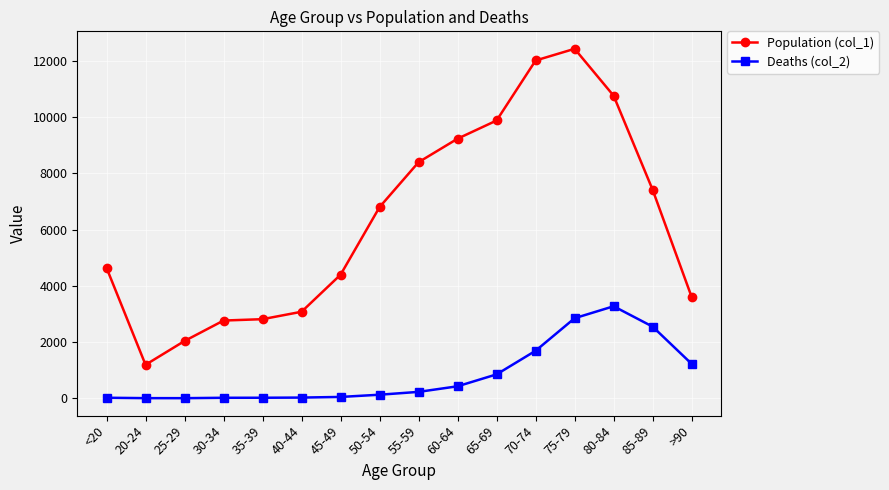

Which series has the largest total across all categories?

Population (col_1)